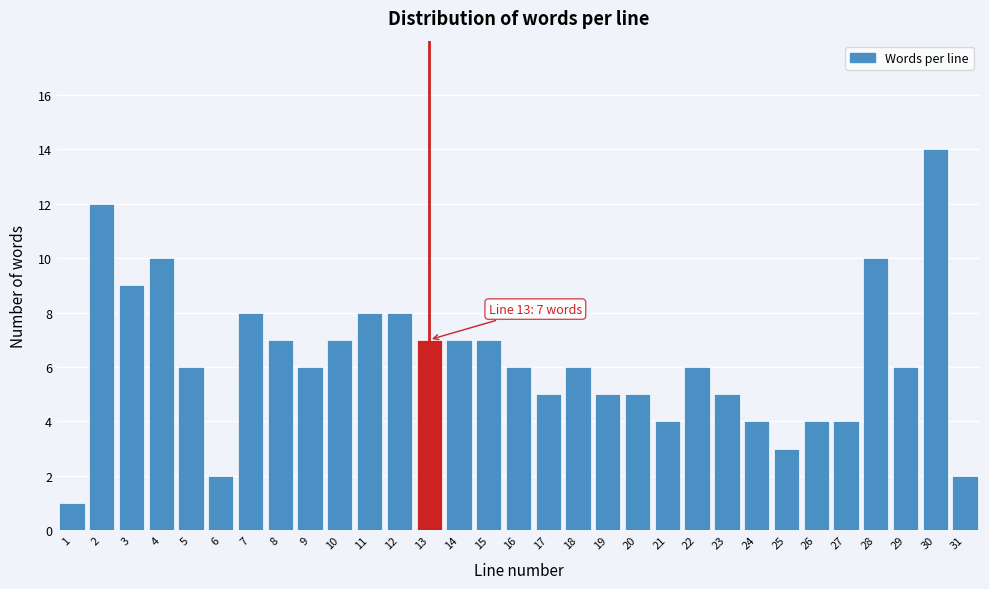

Over which range of the x-axis is the bar tallest?

29.5 to 30.5